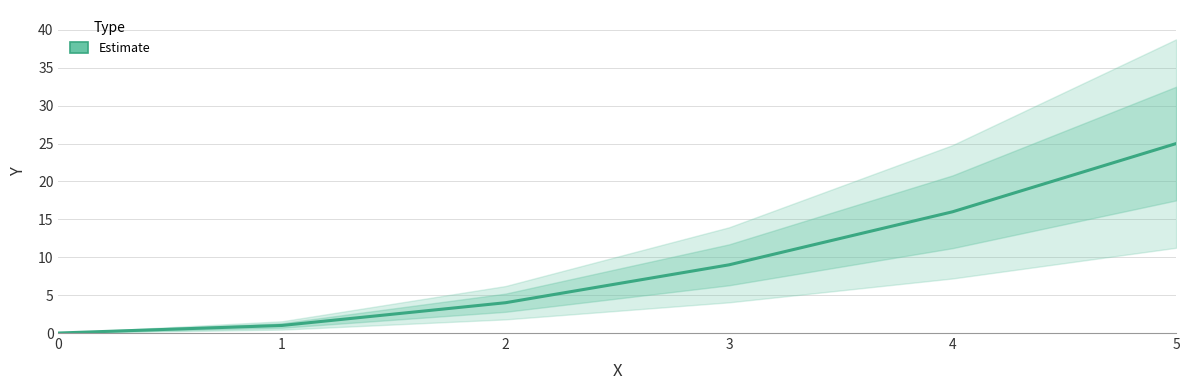

What is the sum of the values at 2 and 0?

4